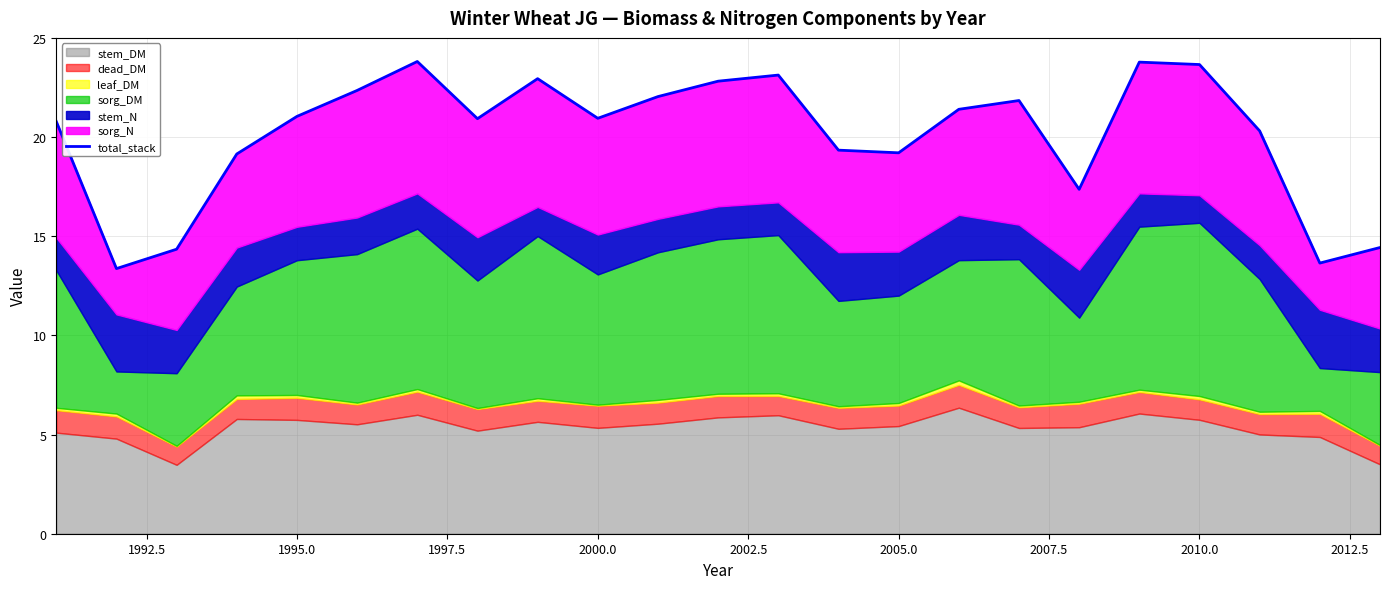

Does the chart display data point markers on the line(s)?

No